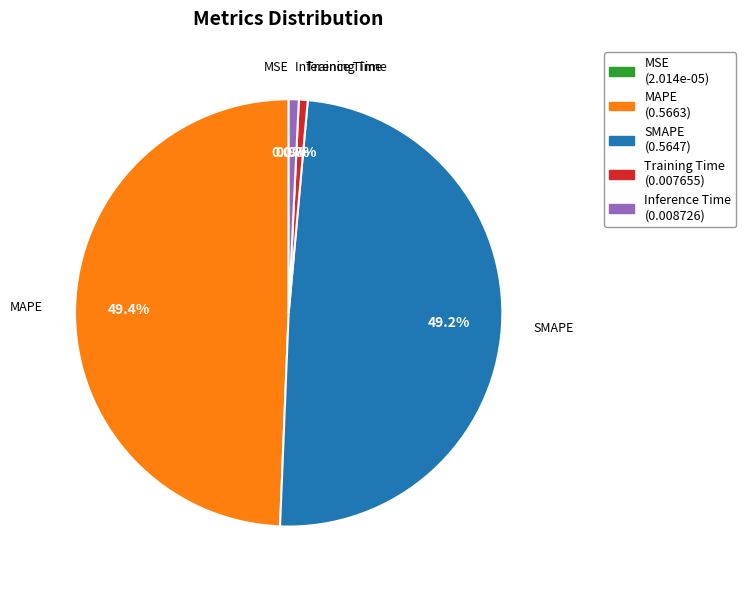

Is MAPE the majority of the pie?

No